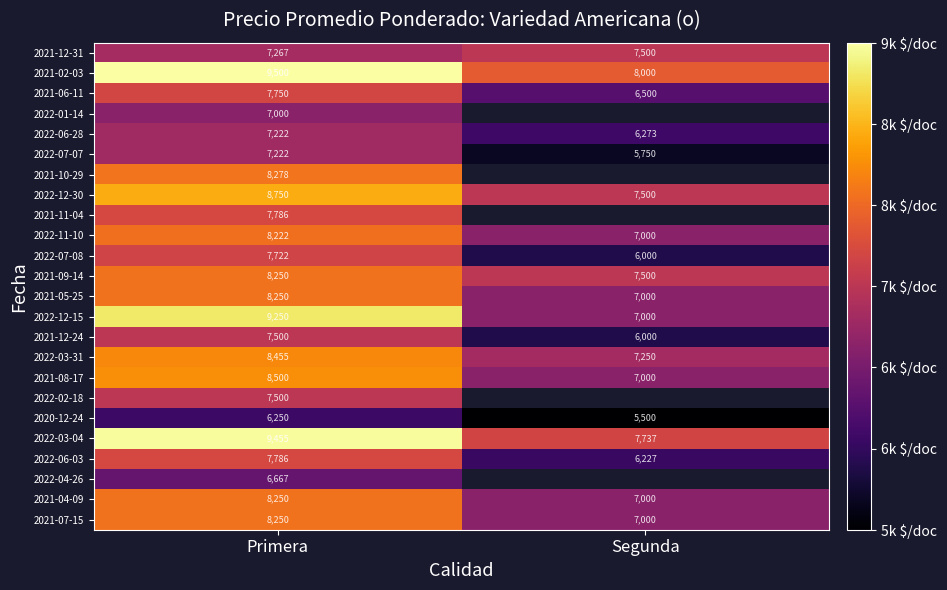

What is the difference between the maximum and minimum values in the 2022-12-15 series?

2250